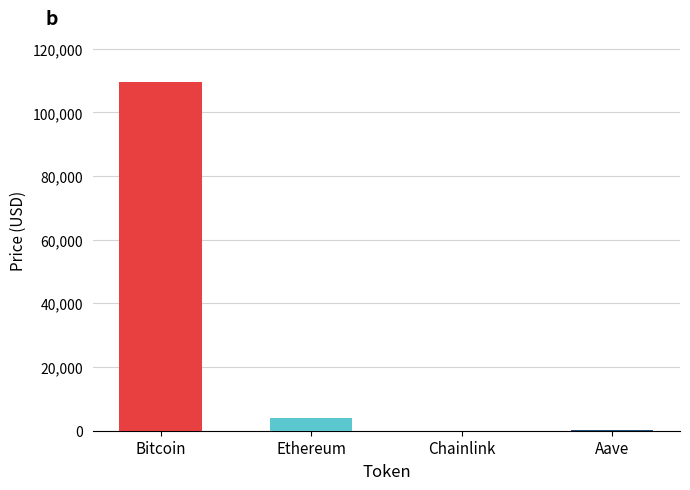

What is the change in value from Bitcoin to Chainlink?

-109676.9